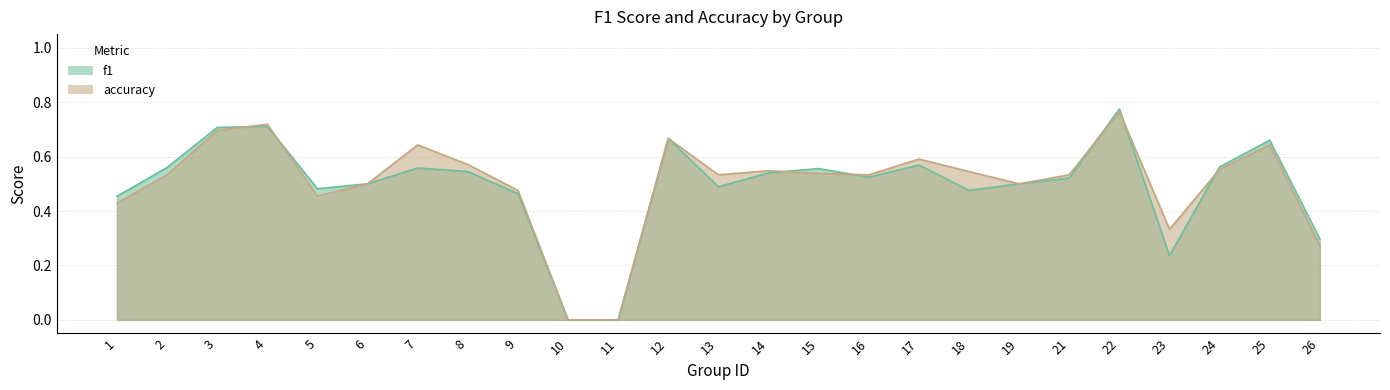

At how many categories does at least one series exceed 0?

23